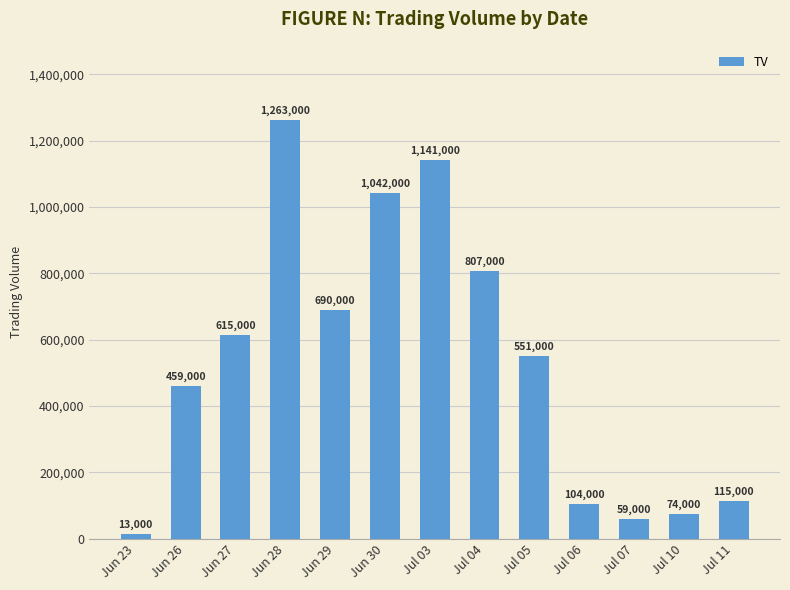

Approximately how many times larger is the value at Jul 04 compared to Jun 26?

1.8